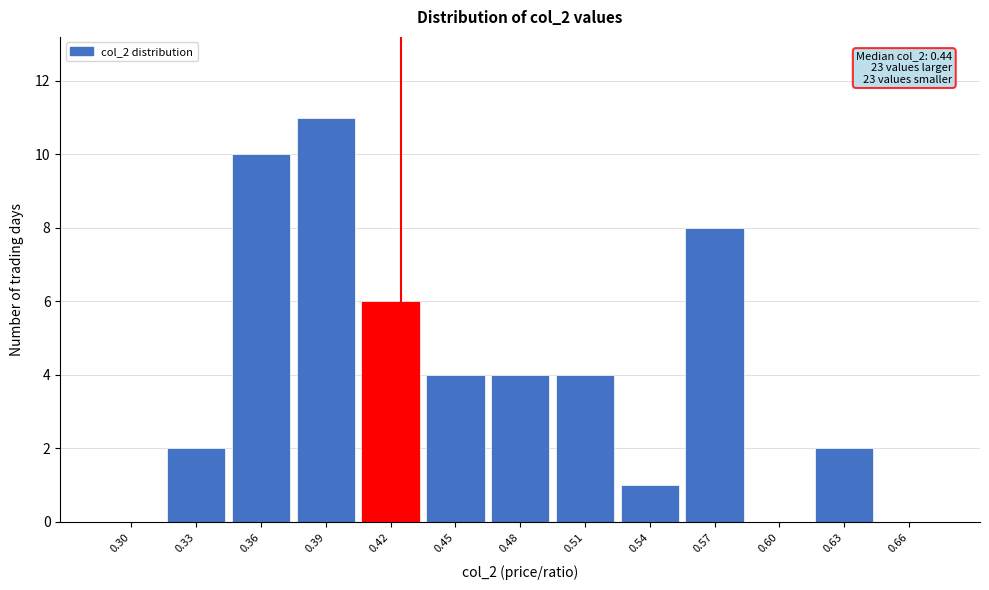

Reading right to left, what are all the values shown in this chart?

0.66=0	0.63=2	0.60=0	0.57=8	0.54=1	0.51=4	0.48=4	0.45=4	0.42=6	0.39=11	0.36=10	0.33=2	0.30=0